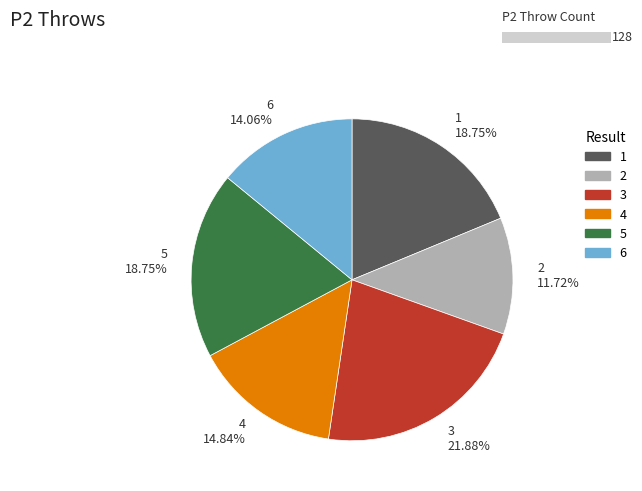

What is the ratio of the value at 5 to the value at 6?

1.3